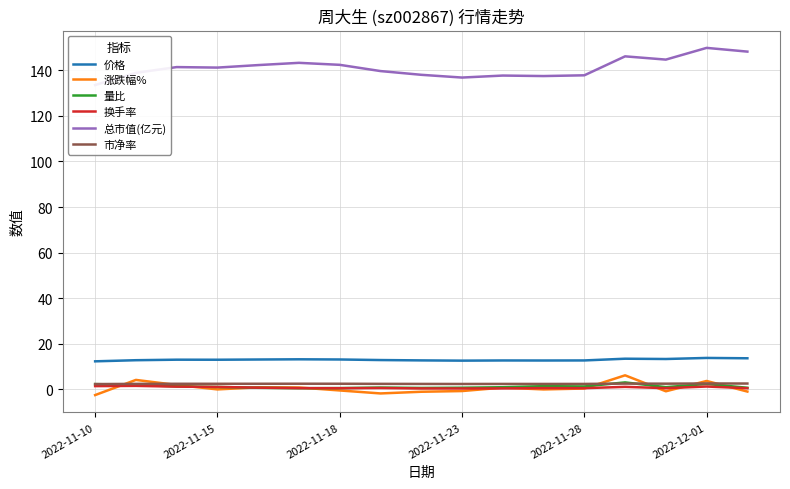

The value of 价格 at 2022-11-18 is 13.0. True or false?

True